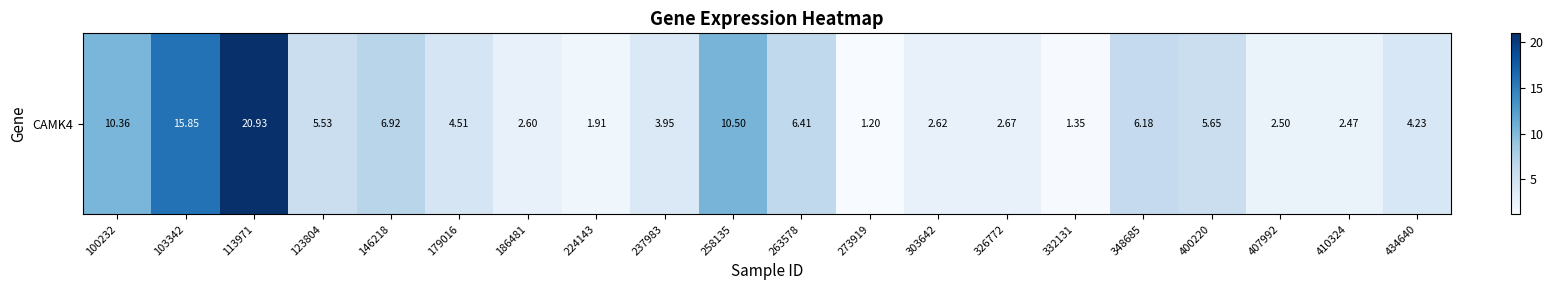

At which category does the chart reach its minimum across all series?

273919